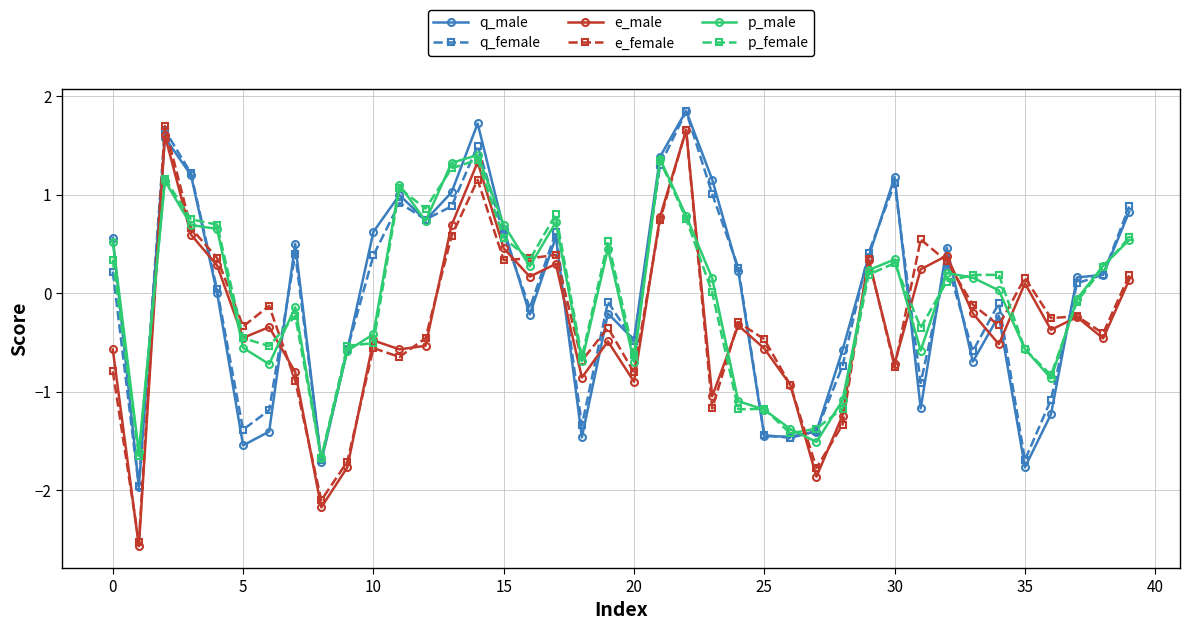

What is the value of the p_female point at the 13th from the left?

0.9